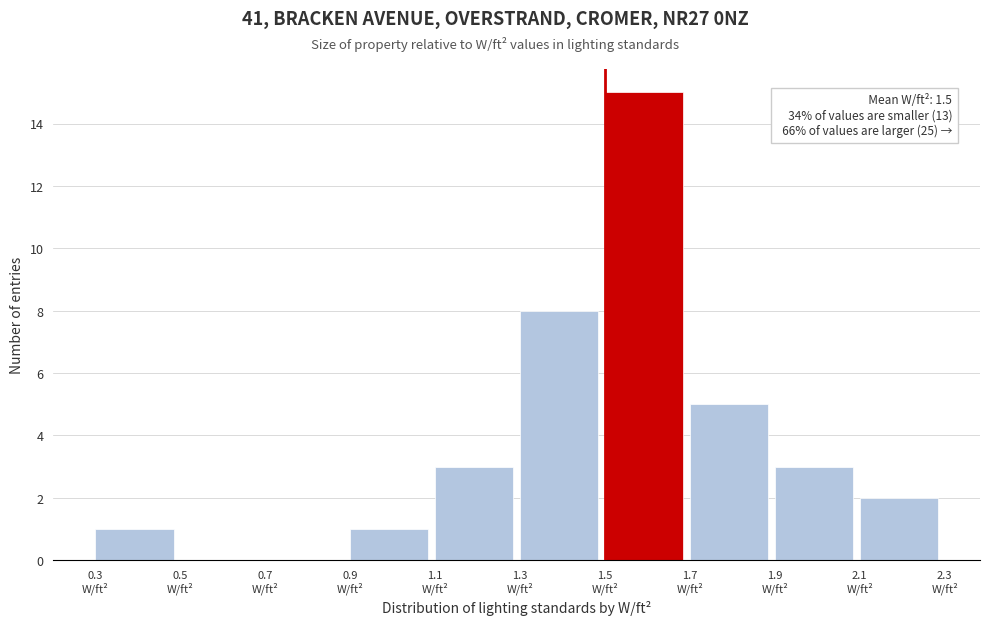

Which range on the x-axis has the tallest bar?

1.5 to 1.7